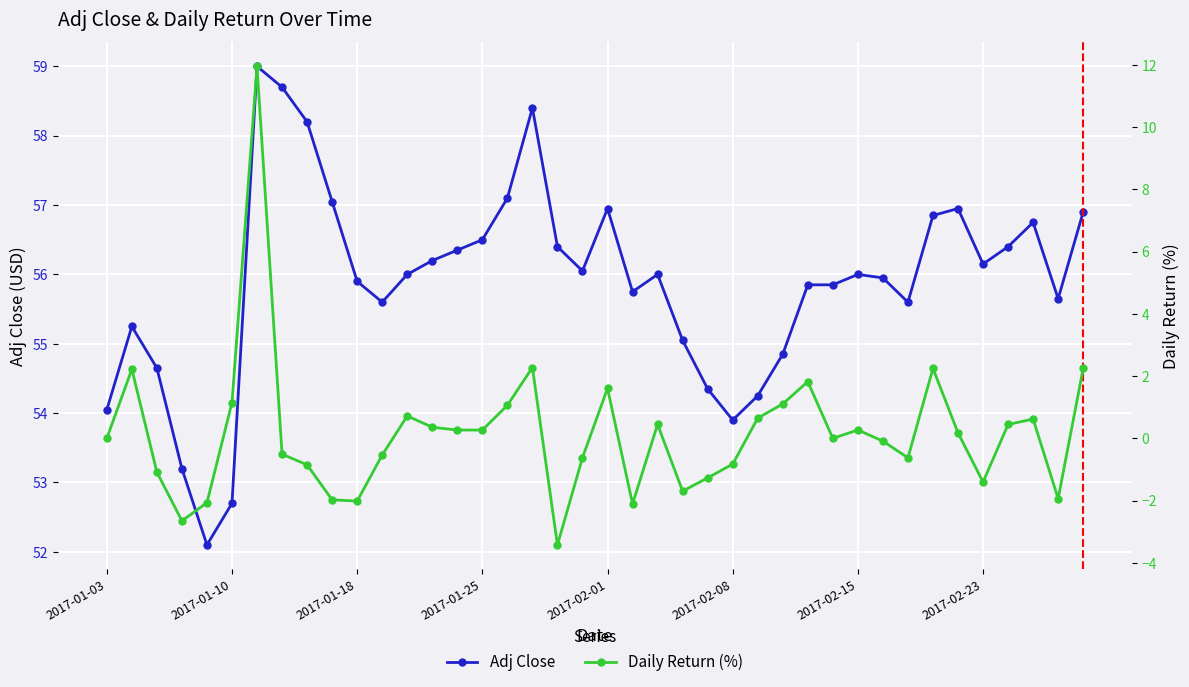

True or false: Daily Return (%) and Adj Close cross at least once.

False